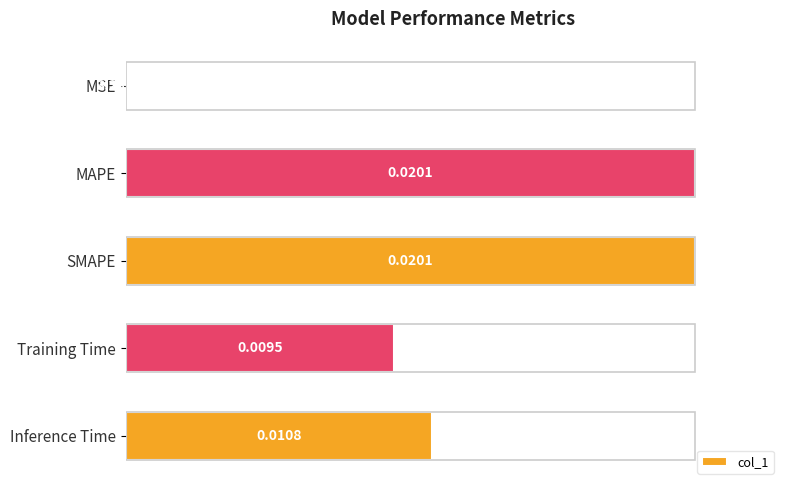

Which category has the highest value across all series?

MAPE